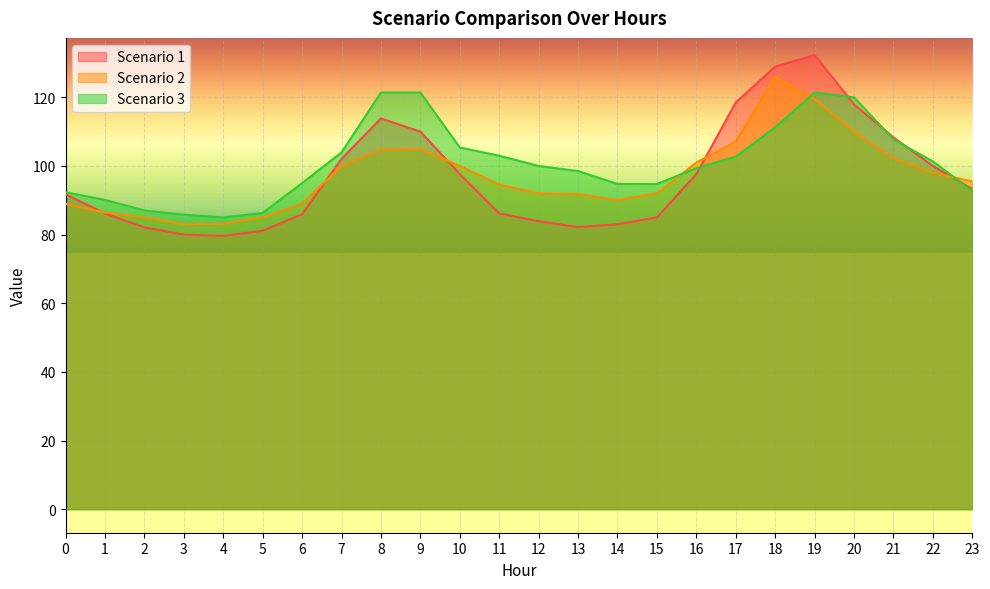

Reading left to right, transcribe all the data shown in this chart.

Scenario 1: 0=91.8	1=86.2	2=82.1	3=80.0	4=79.6	5=81.1	6=85.9	7=102.0	8=113.8	9=110.0	10=97.6	11=86.2	12=83.9	13=82.2	14=83.0	15=85.0	16=97.6	17=118.5	18=128.9	19=132.3	20=117.9	21=108.3	22=100.0	23=93.3
Scenario 2: 0=89.0	1=86.5	2=85.0	3=83.0	4=83.1	5=85.0	6=89.0	7=100.0	8=104.8	9=105.0	10=100.0	11=94.6	12=92.0	13=91.8	14=90.1	15=92.0	16=101.0	17=107.1	18=126.0	19=119.5	20=110.0	21=102.3	22=98.0	23=95.5
Scenario 3: 0=92.3	1=90.1	2=87.0	3=85.8	4=85.0	5=86.3	6=95.0	7=103.9	8=121.4	9=121.4	10=105.4	11=103.0	12=100.0	13=98.5	14=94.8	15=94.7	16=99.4	17=102.7	18=111.3	19=121.4	20=120.0	21=107.7	22=101.3	23=92.7